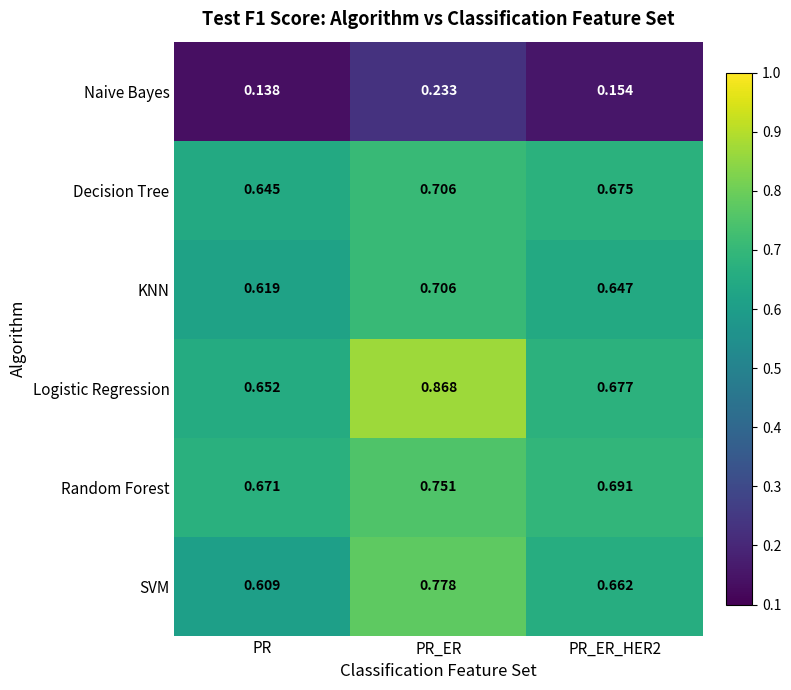

Where is Decision Tree nearest to the value 0?

PR